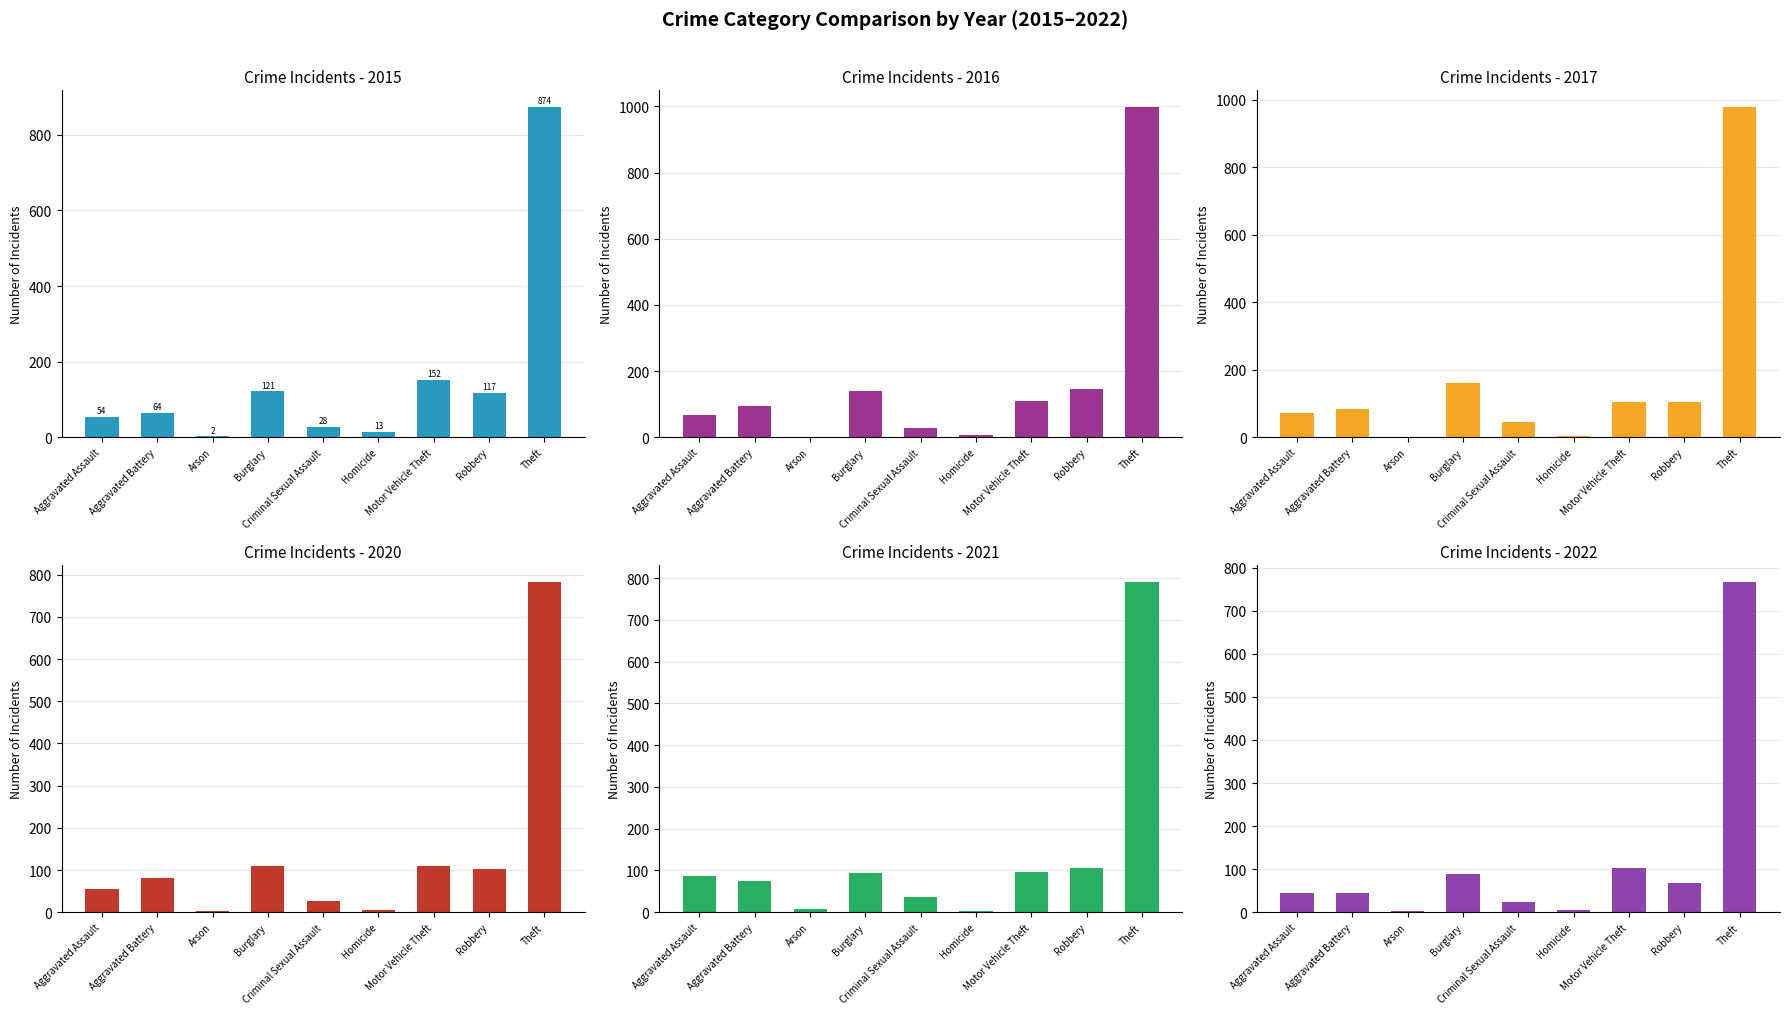

At which category does the chart reach its peak across all series?

Theft